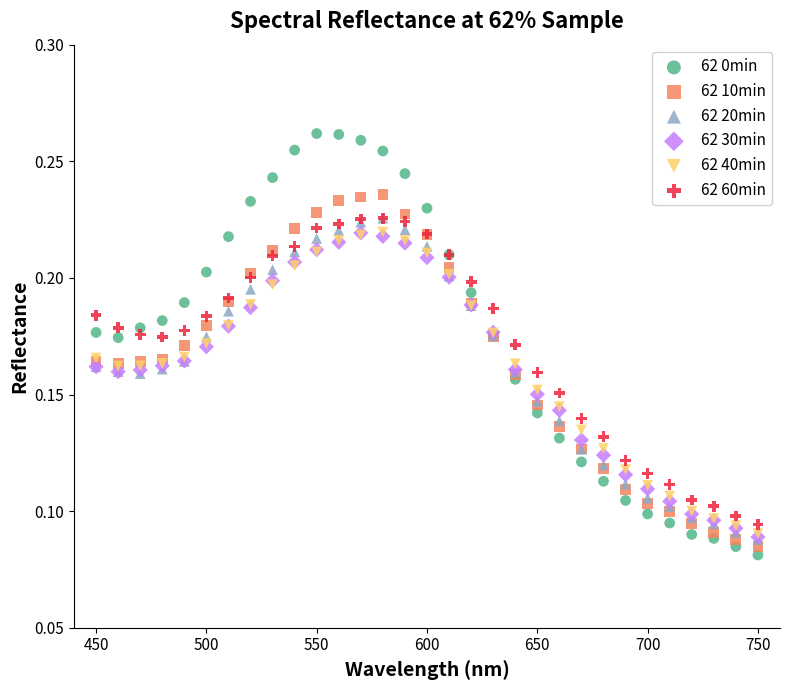

Which series reaches the minimum Y coordinate?

62 0min